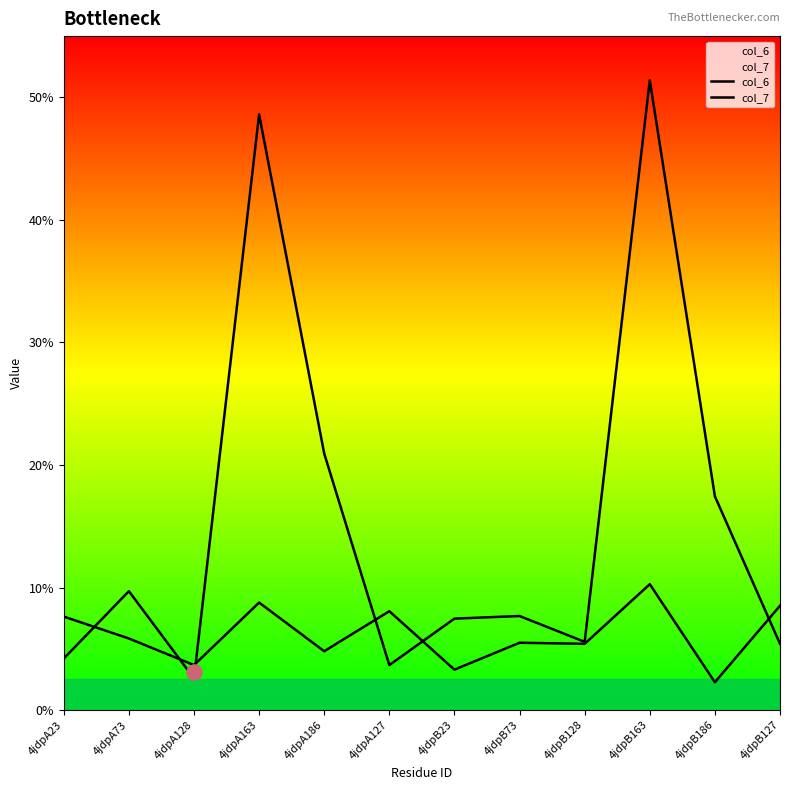

Which series has the largest total across all categories?

col_7